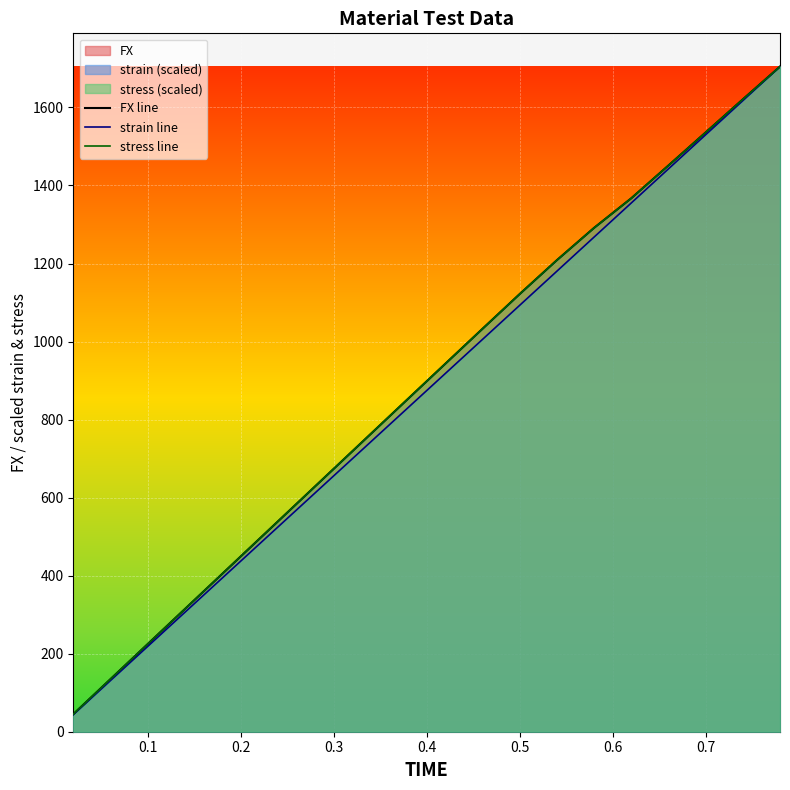

Rank the series by their maximum value, from highest to lowest.

FX line, strain line, stress line